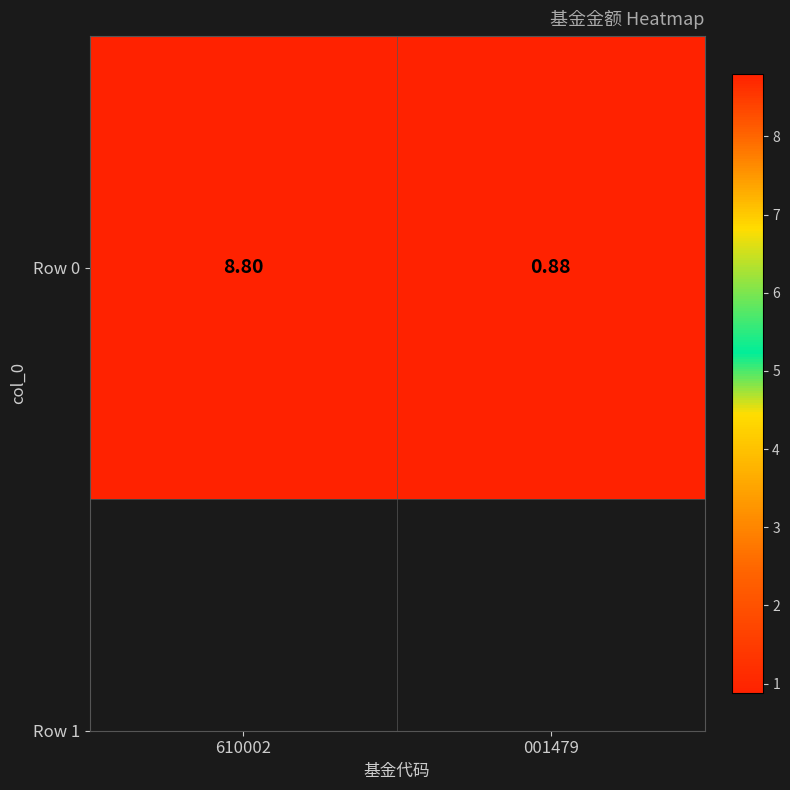

What is the sum of all values?

9.7